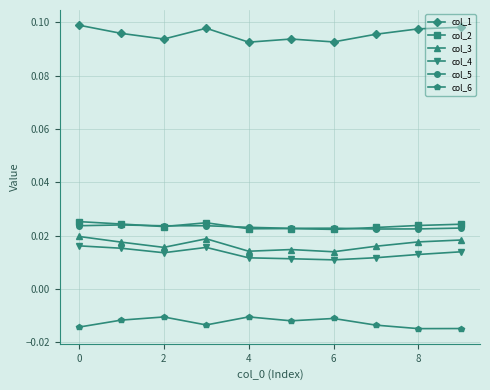

True or false: col_1 and col_2 intersect in this chart.

False